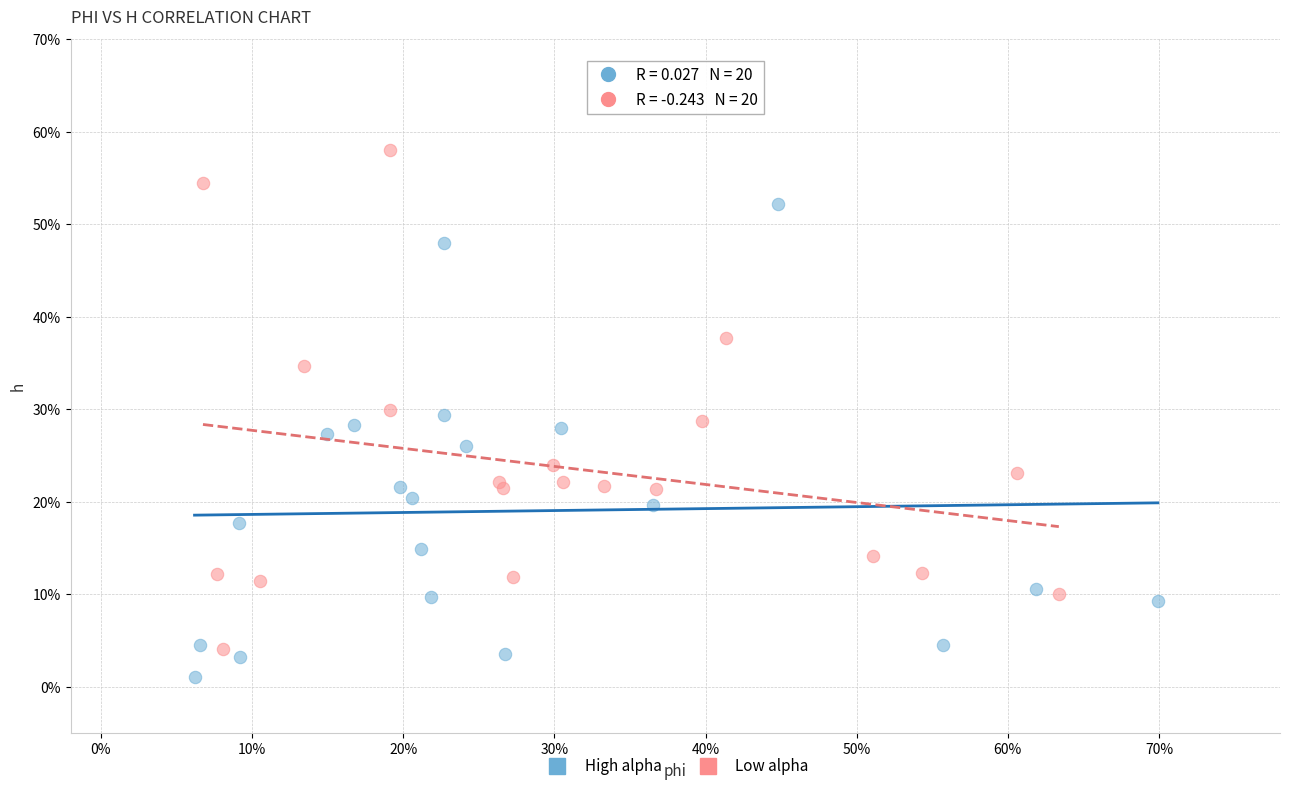

Which series contains the highest Y value?

Low alpha